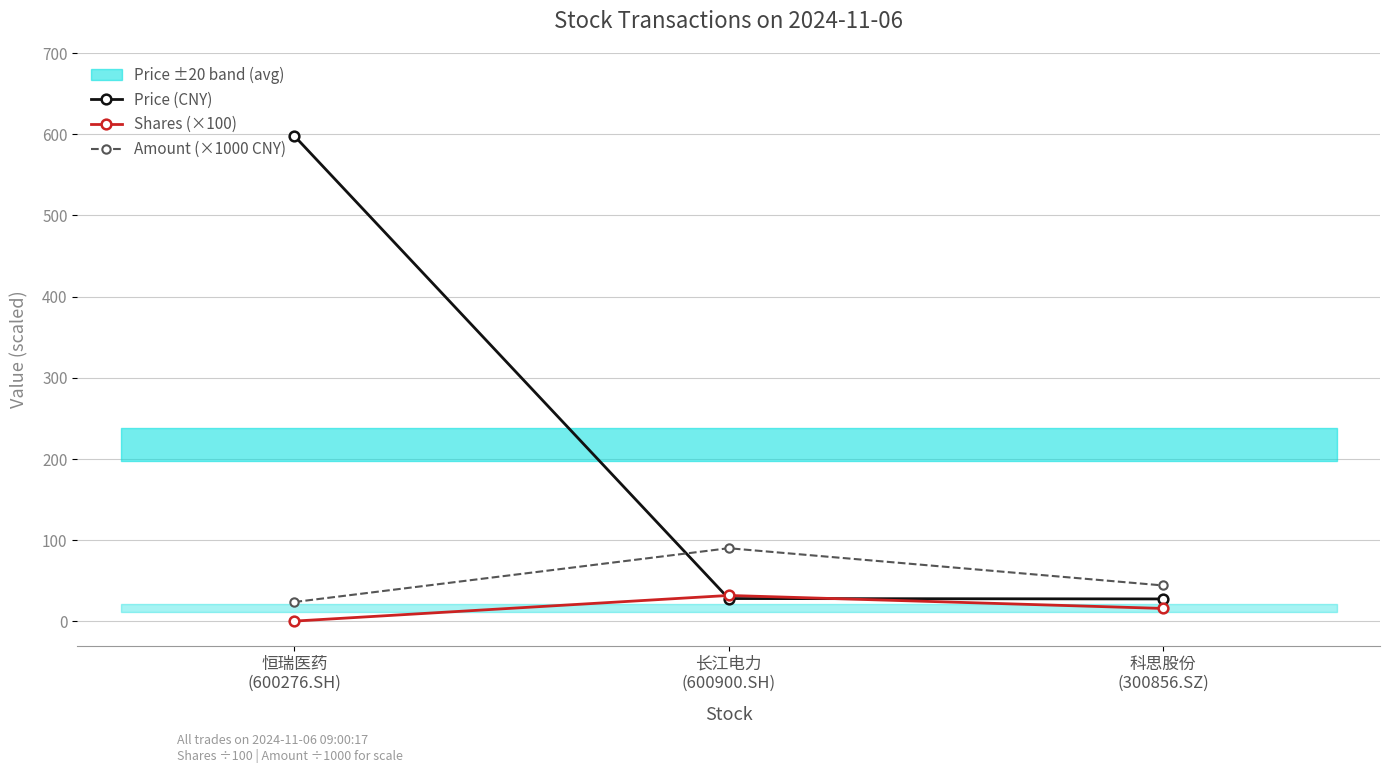

Does the chart have visible grid lines?

Yes